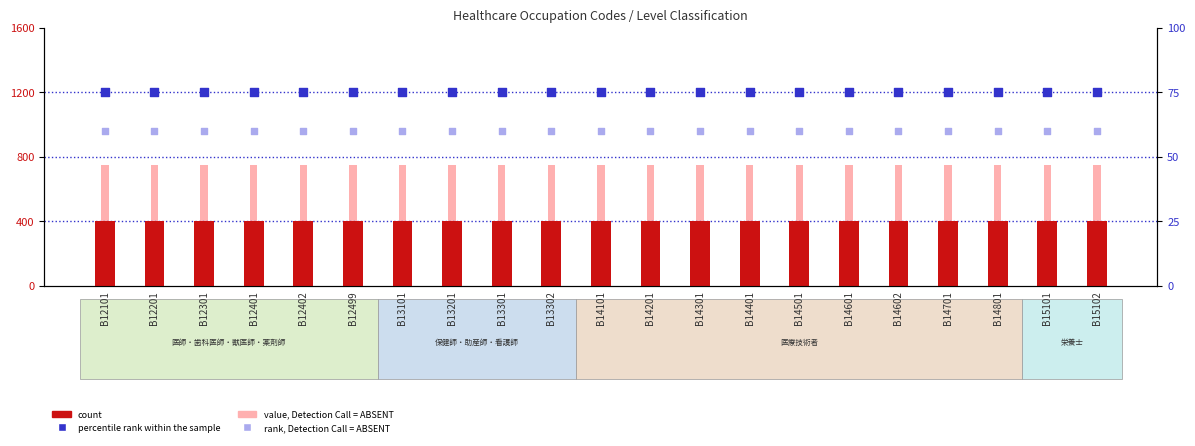

Is the value of rank, Detection Call = ABSENT at B14602 greater than the value of count at B13201?

No